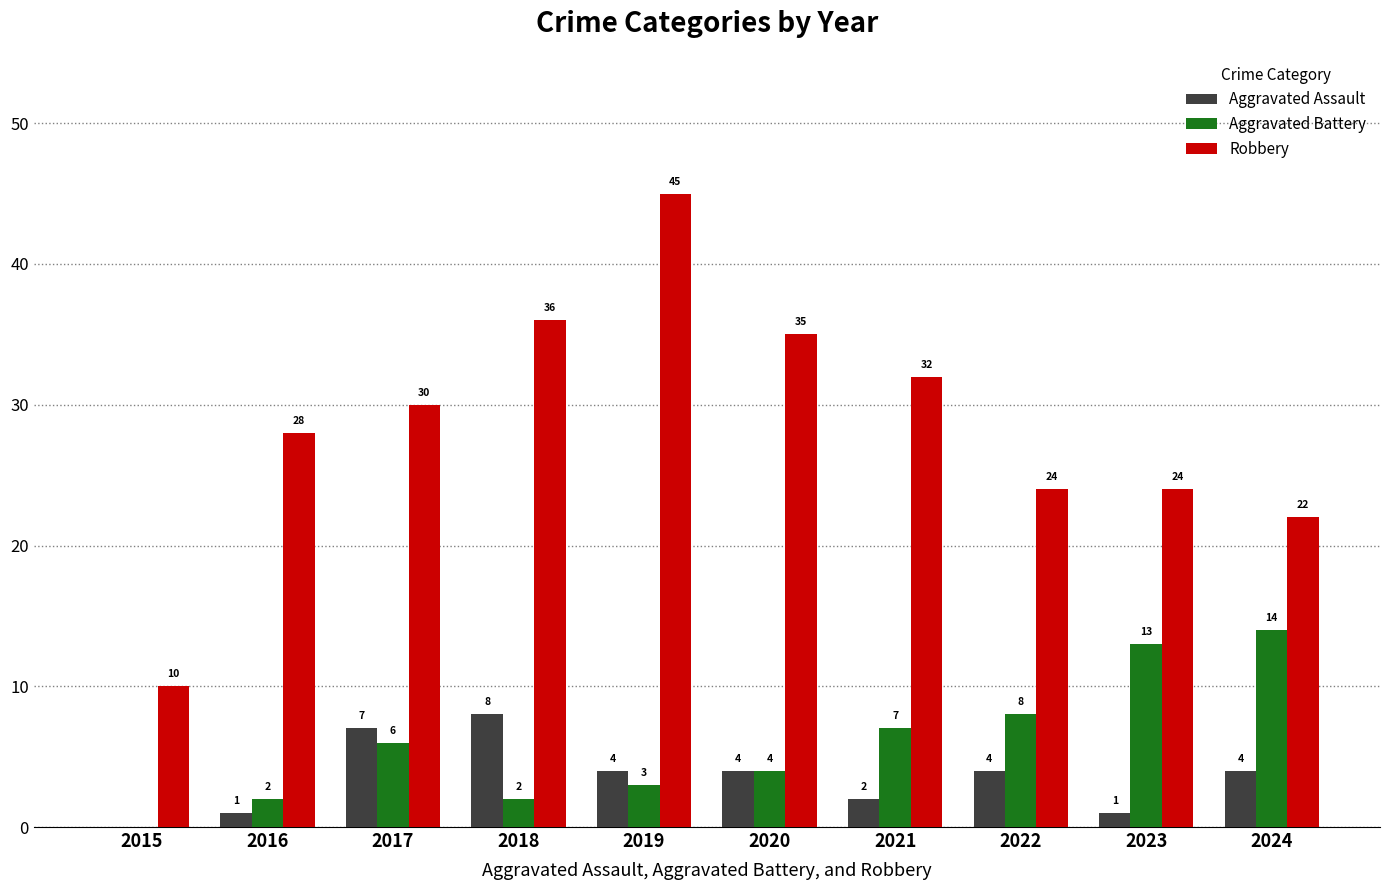

Is the value of Aggravated Battery at 2019 greater than the value of Robbery at 2022?

No